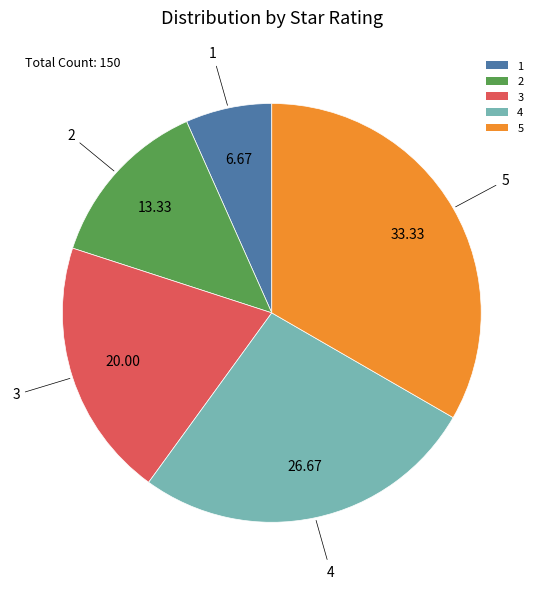

Is the sum of 5 and 4 greater than half?

Yes